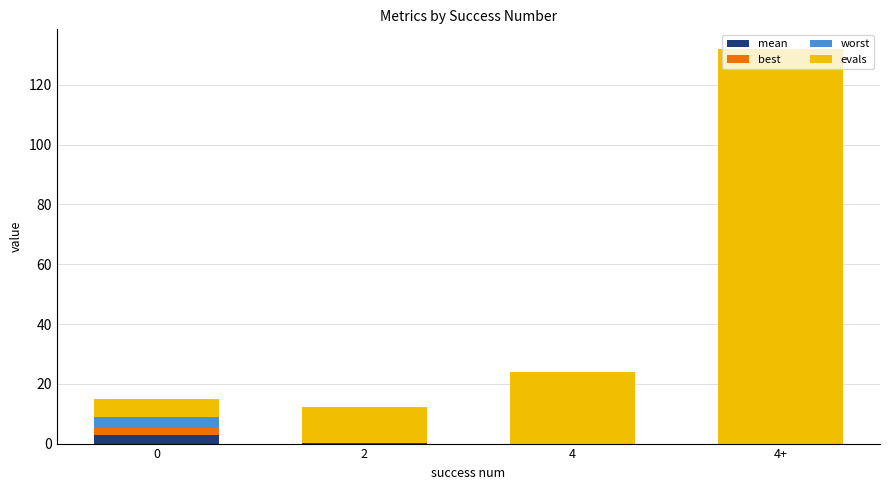

At which category is the sum across all series the highest?

4+